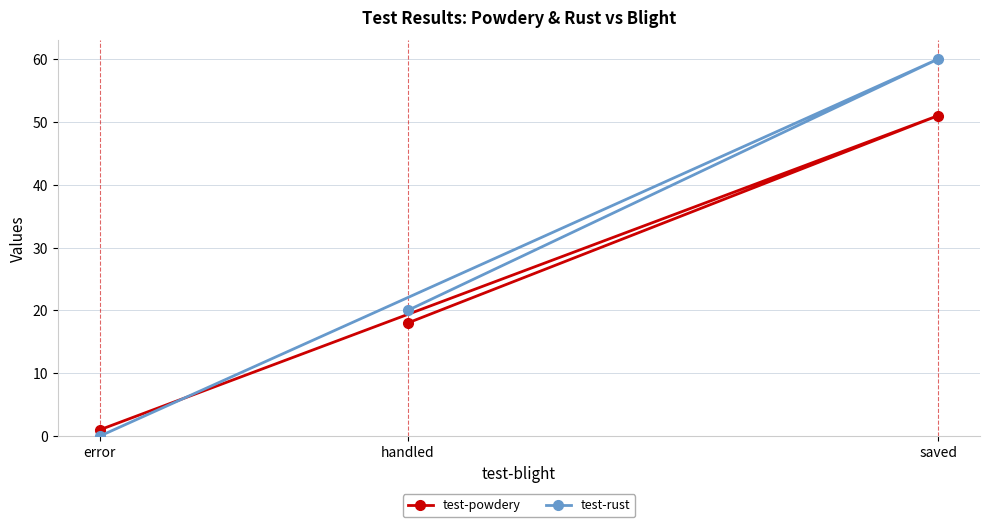

What are all the series names shown in the legend?

test-powdery, test-rust